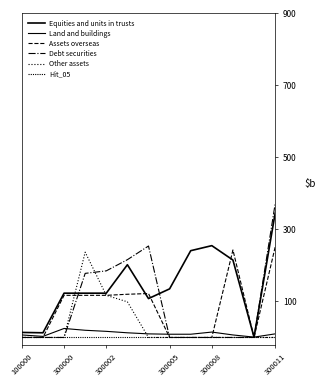

Does the chart have visible grid lines?

No